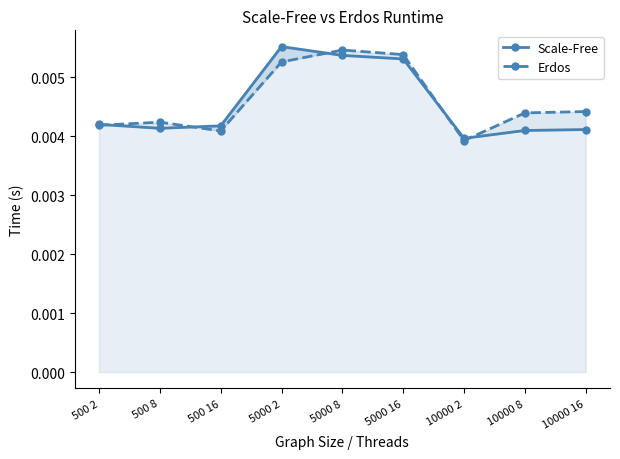

Which has a higher value, 5000 2 or 10000 2?

5000 2